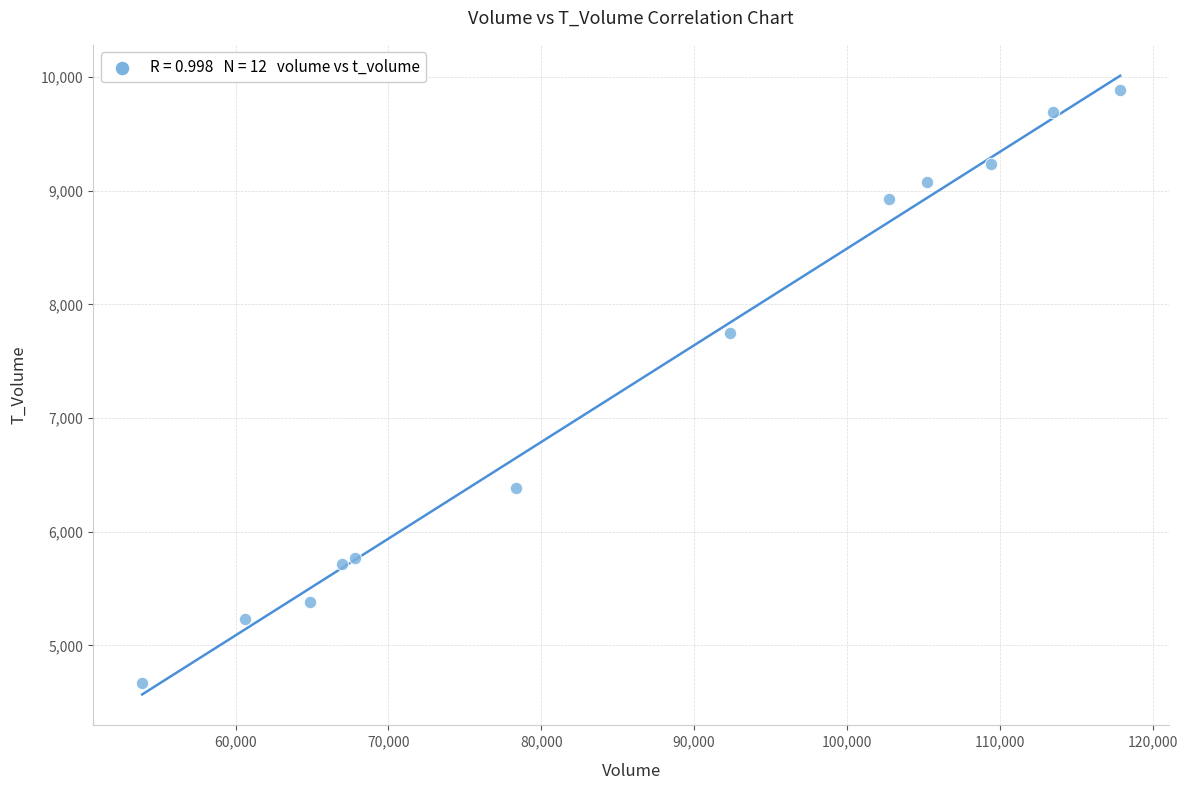

What Y value in the scatter plot is closest to 7279?

7749